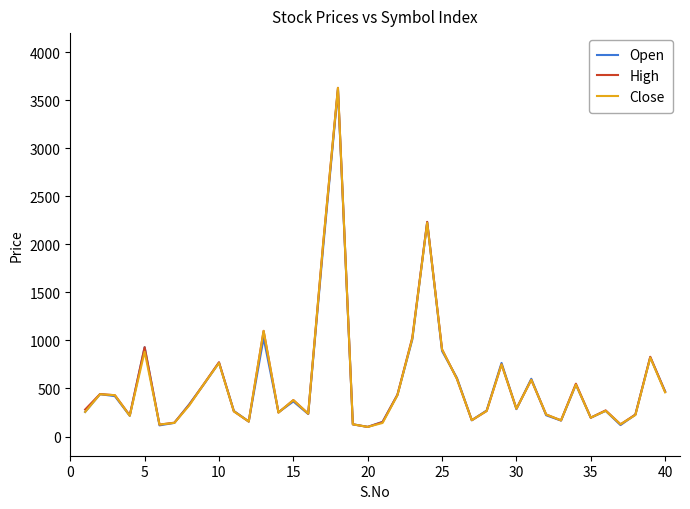

True or false: Close has more than 0 points higher than both neighbors.

True